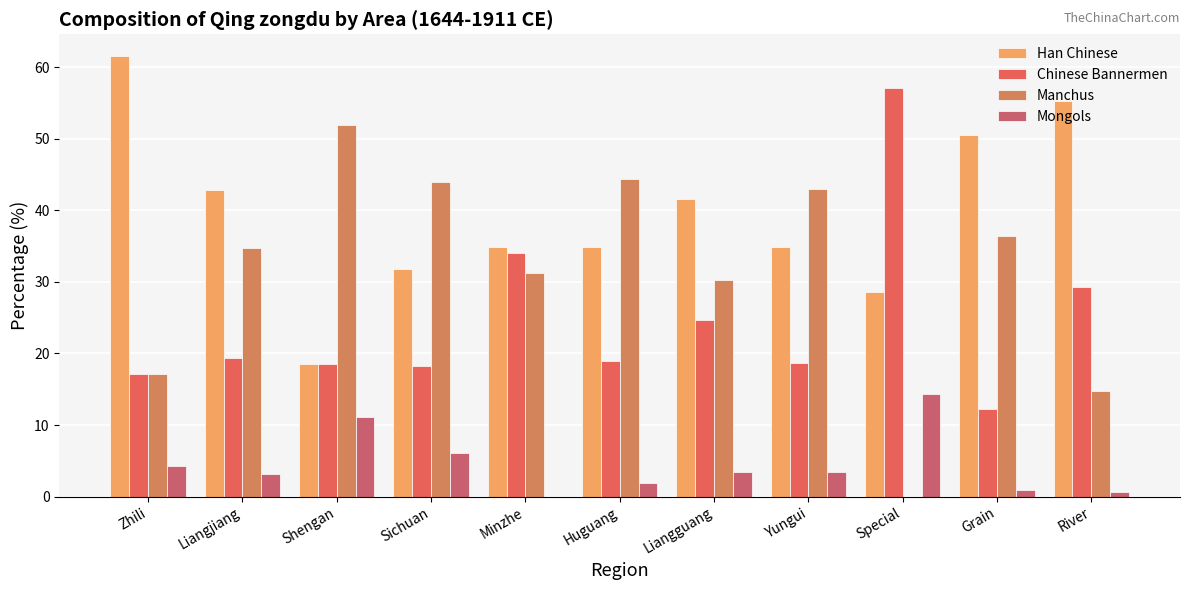

At which category does the chart reach its peak across all series?

Zhili